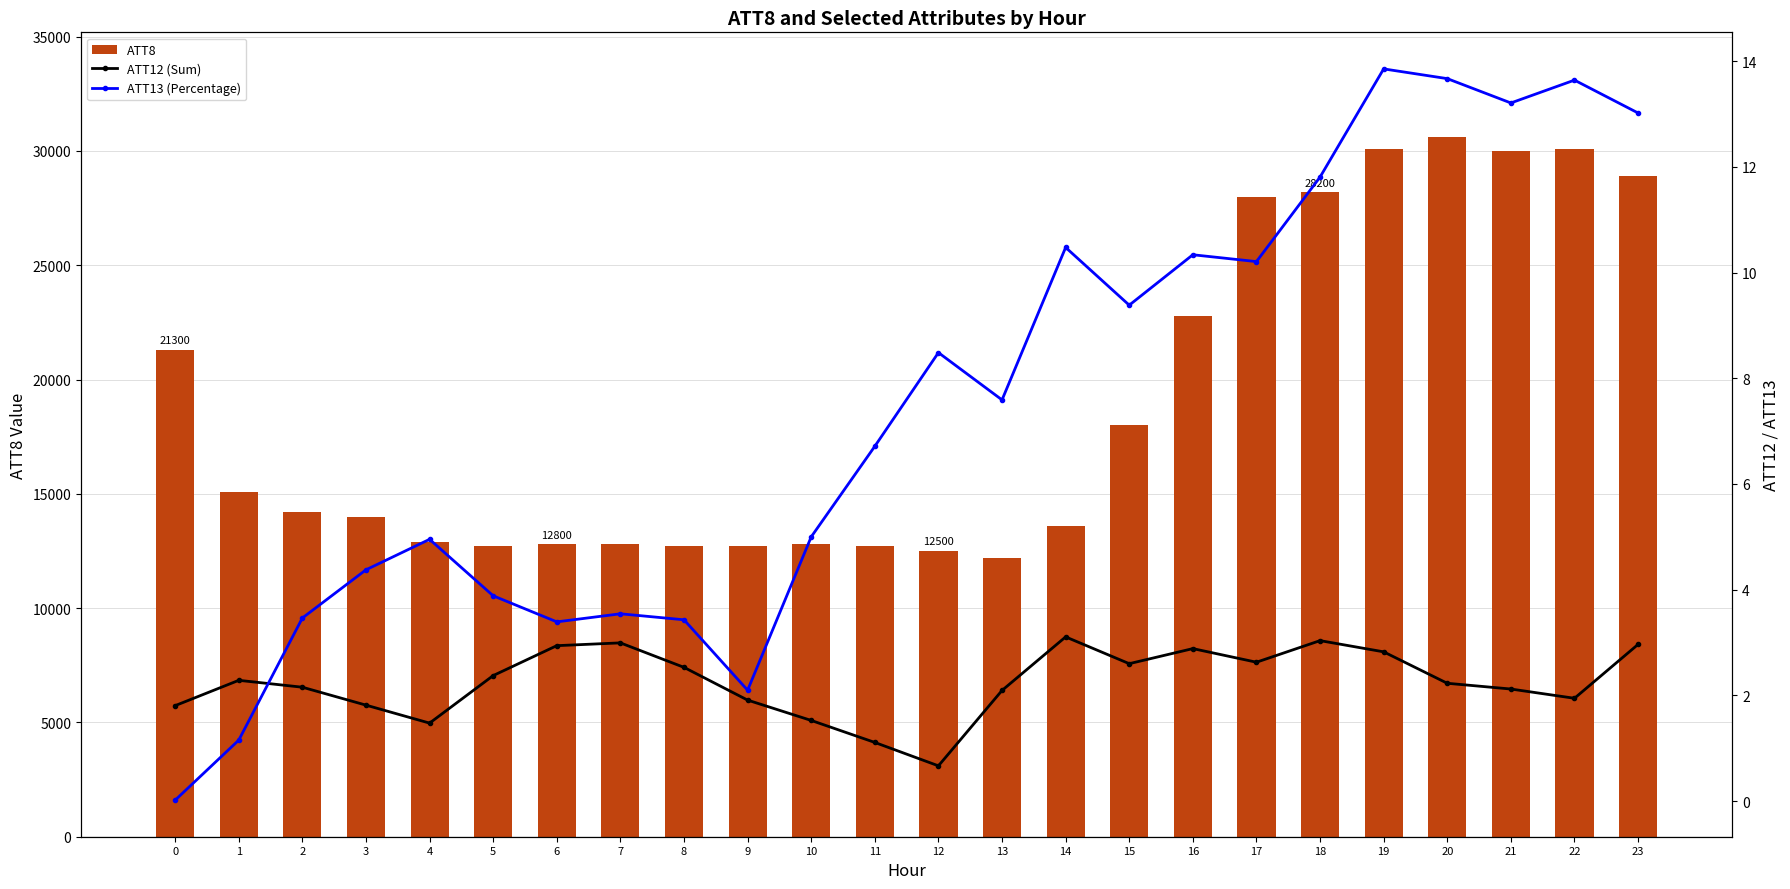

At 17, list the series in order from smallest to largest.

ATT12 (Sum), ATT13 (Percentage), ATT8